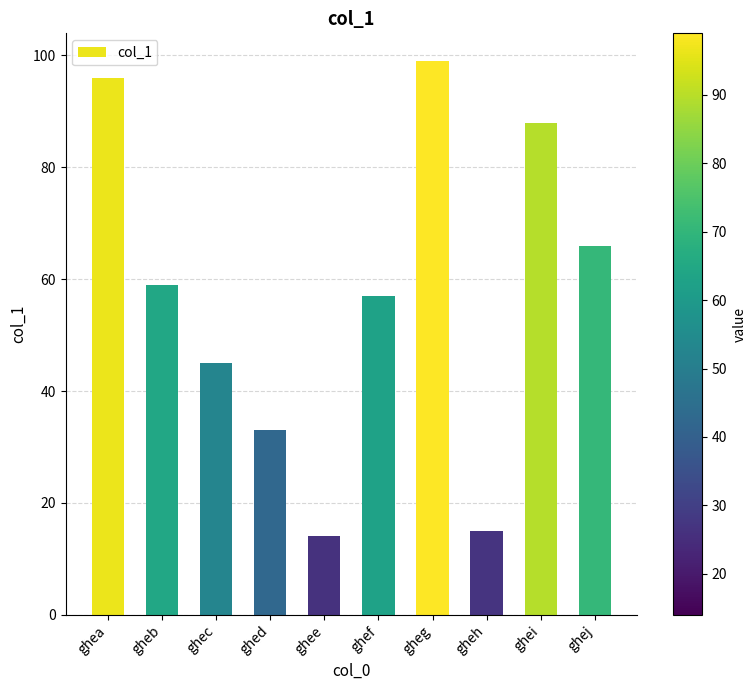

What is the value of the 1st bar from the left?

96